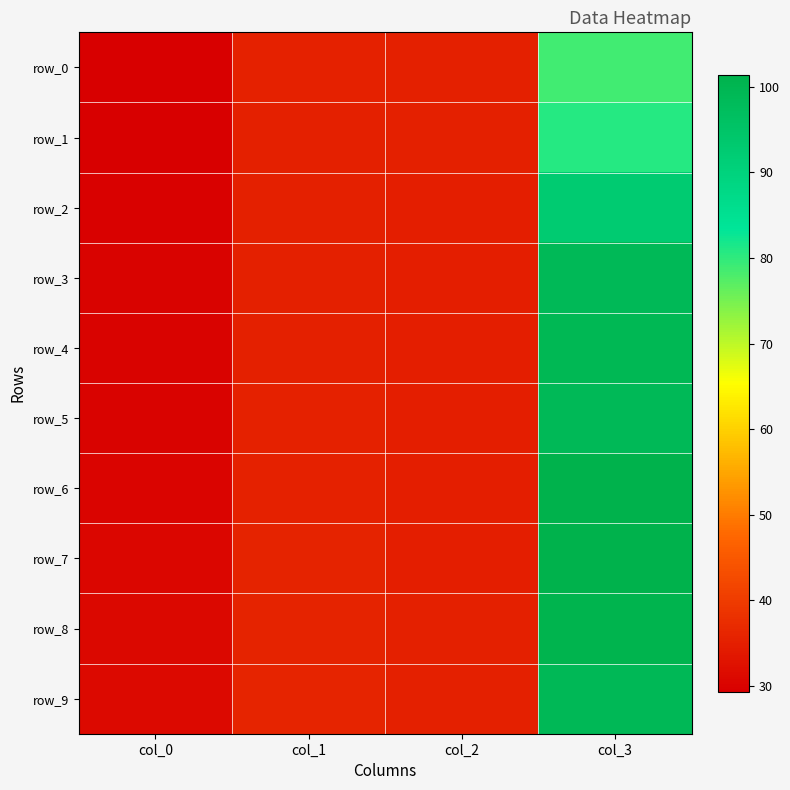

Is the value of row_6 at col_3 greater than the value of row_0 at col_0?

Yes